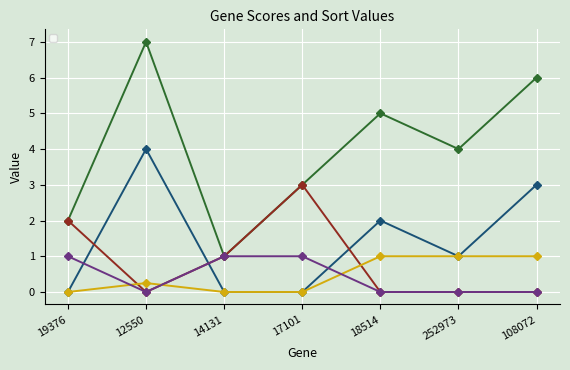

The _SCORE_GRP2_ series shows 0.5 at 14131. True or false?

False